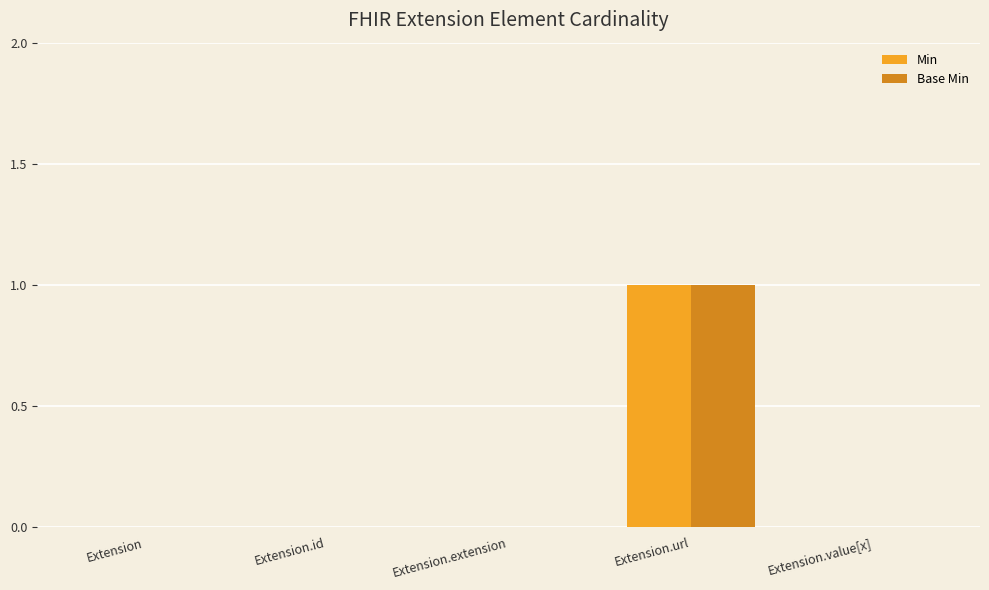

At which category is the sum across all series the highest?

Extension.url